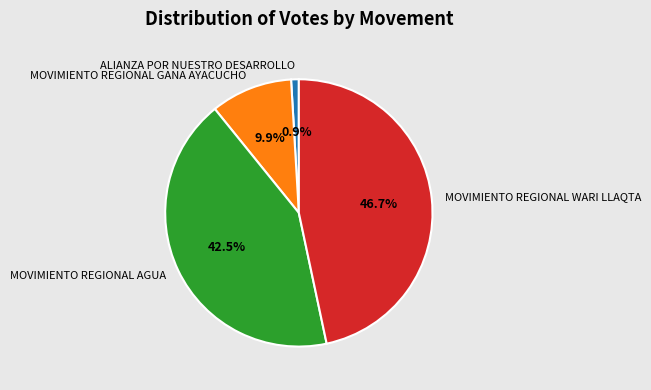

The MOVIMIENTO REGIONAL AGUA slice represents 34% of the pie. True or false?

False